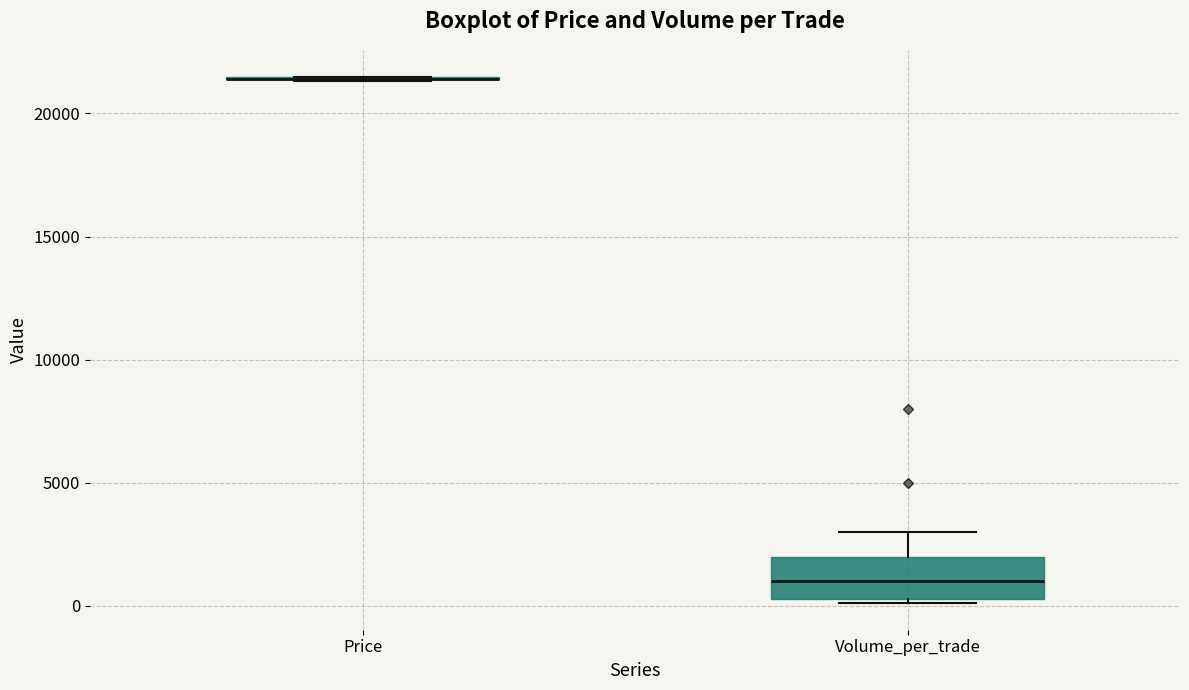

Comparing the boxes themselves (not the whiskers), which one is the tallest?

Volume_per_trade